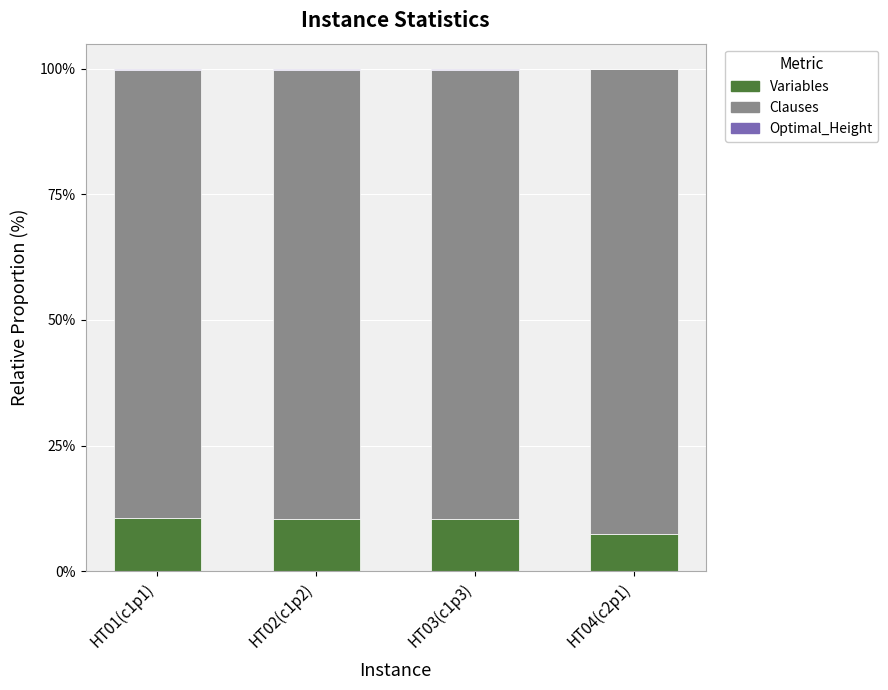

Are the bars grouped side by side (vs. stacked)?

No